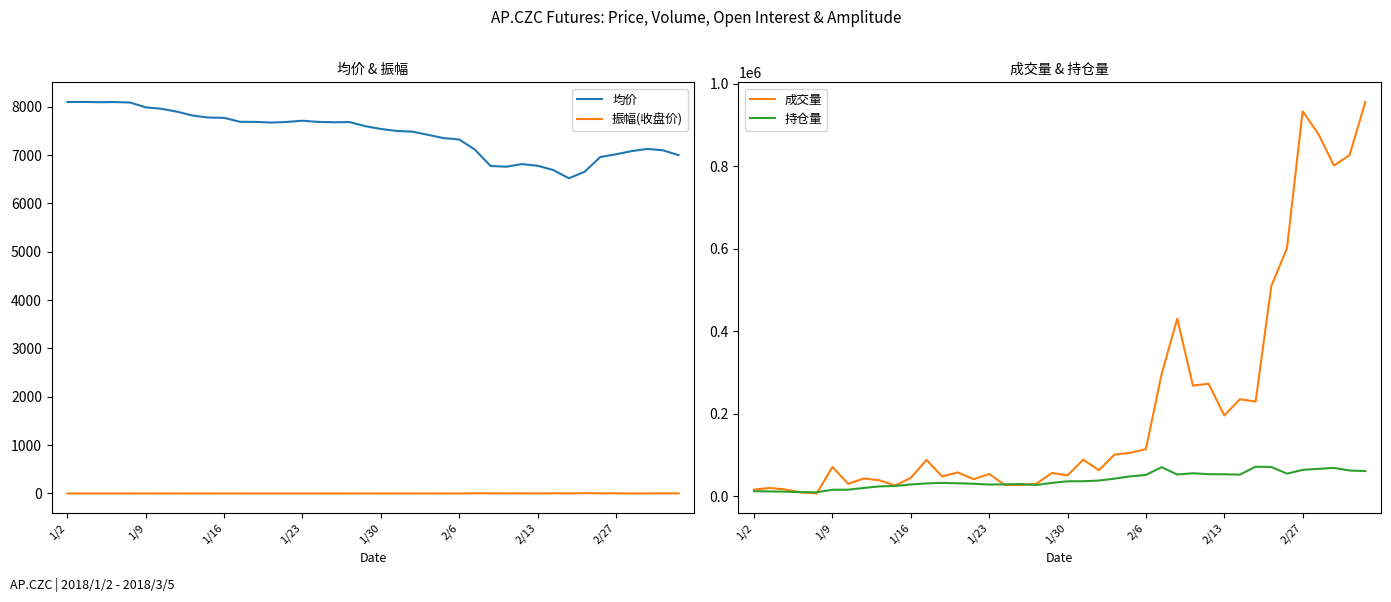

How many interior local valleys does the 均价 series have?

5